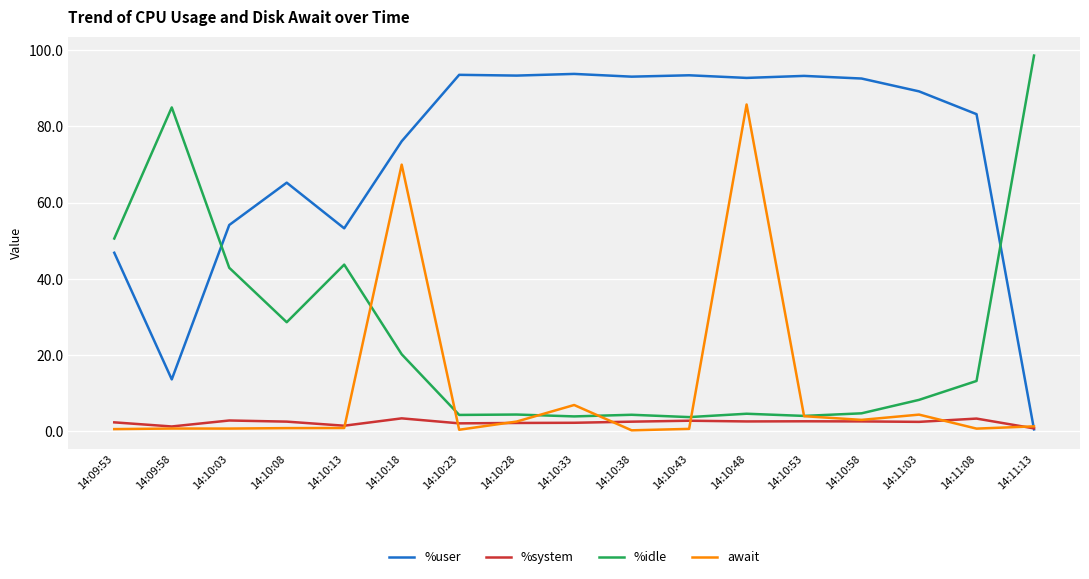

True or false: %system has more than 0 points higher than both neighbors.

True